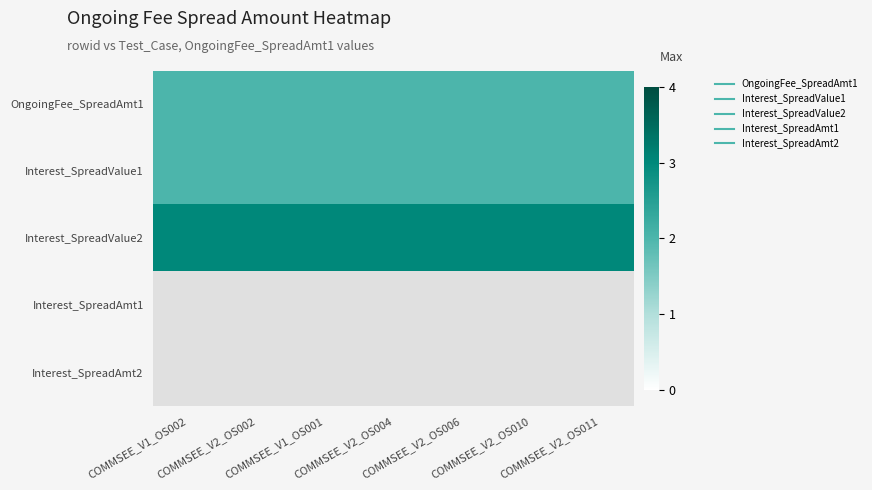

At COMMSEE_V2_OS011, list the series in order from smallest to largest.

OngoingFee_SpreadAmt1, Interest_SpreadValue1, Interest_SpreadValue2, Interest_SpreadAmt1, Interest_SpreadAmt2